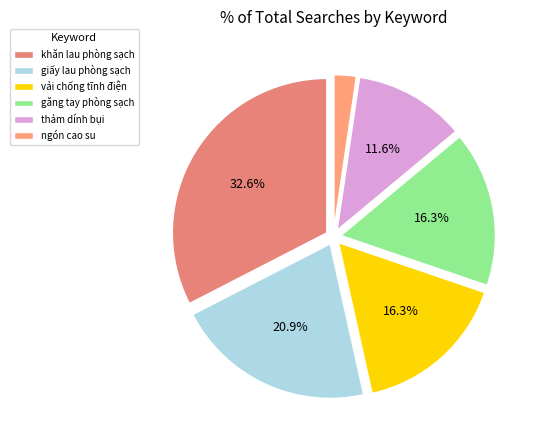

Count the number of slices in the pie.

6